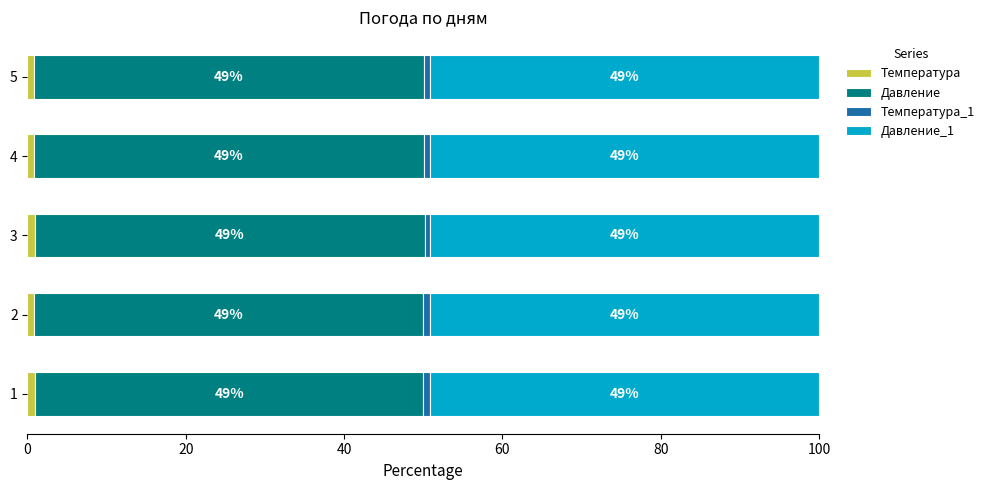

What is the total value across all series at 1?

100.0